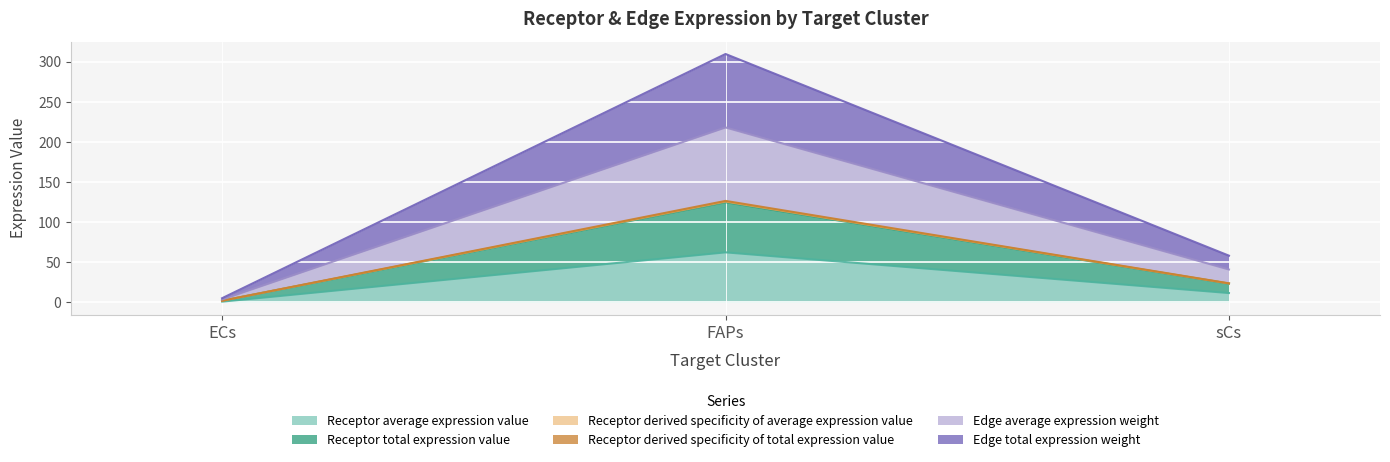

At which label does Receptor average expression value reach its peak?

FAPs